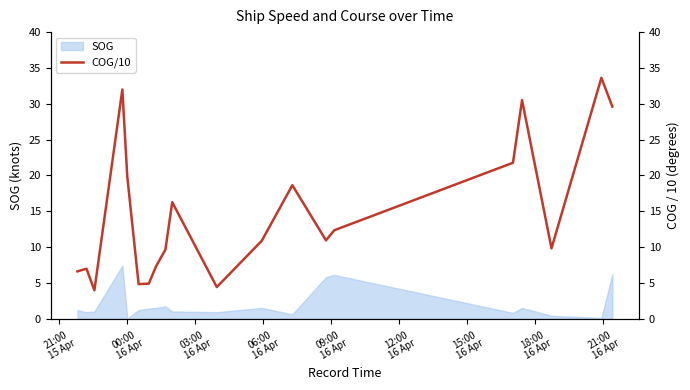

What is the highest value of the SOG series?

7.4